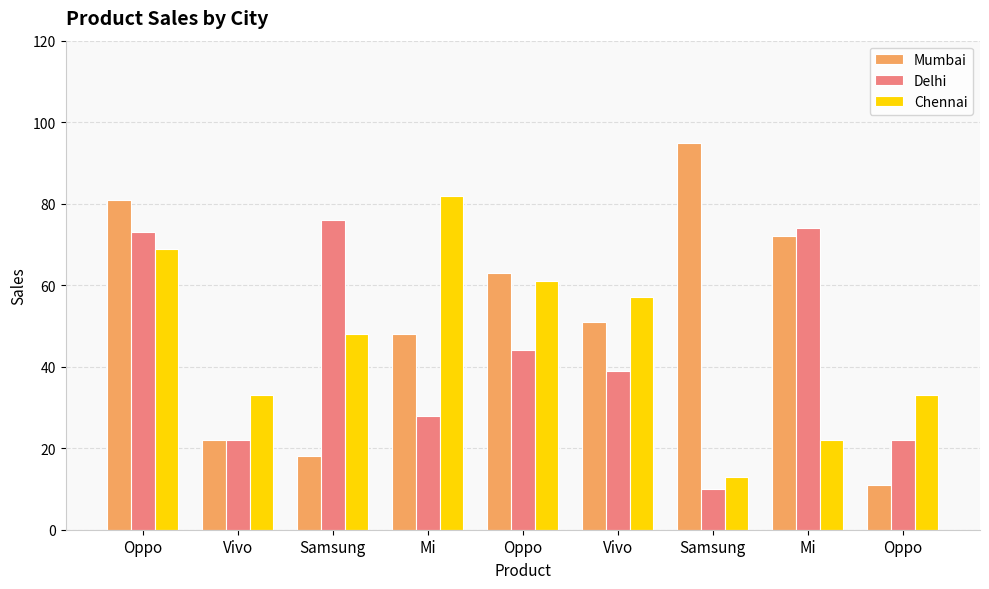

What is the difference between the second highest and second lowest values in the Mumbai series?

63